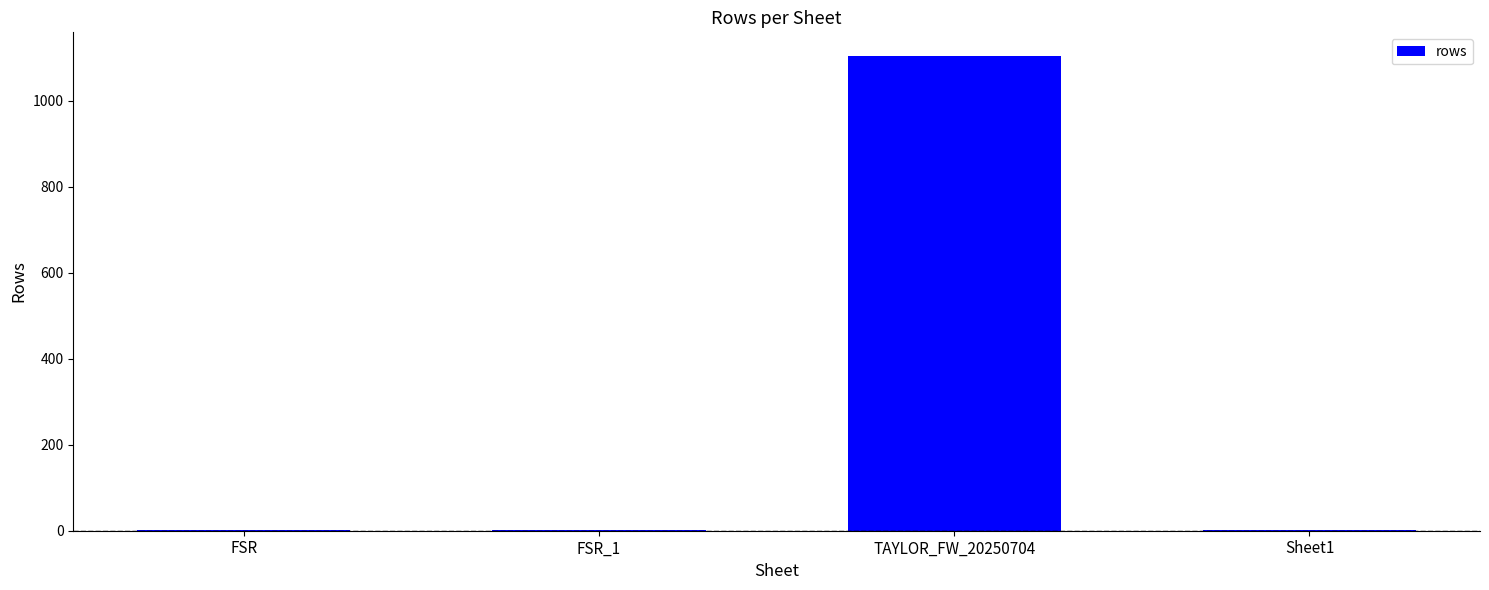

Which has a higher value, Sheet1 or TAYLOR_FW_20250704?

TAYLOR_FW_20250704